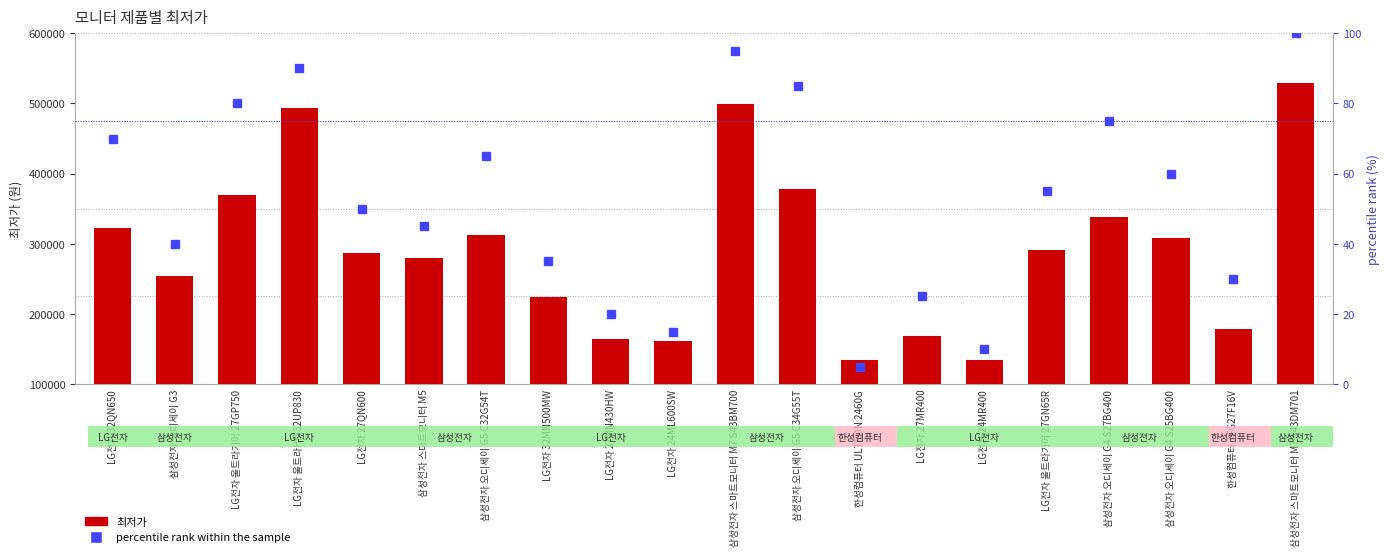

What are all the series names shown in the legend?

최저가, percentile rank within the sample